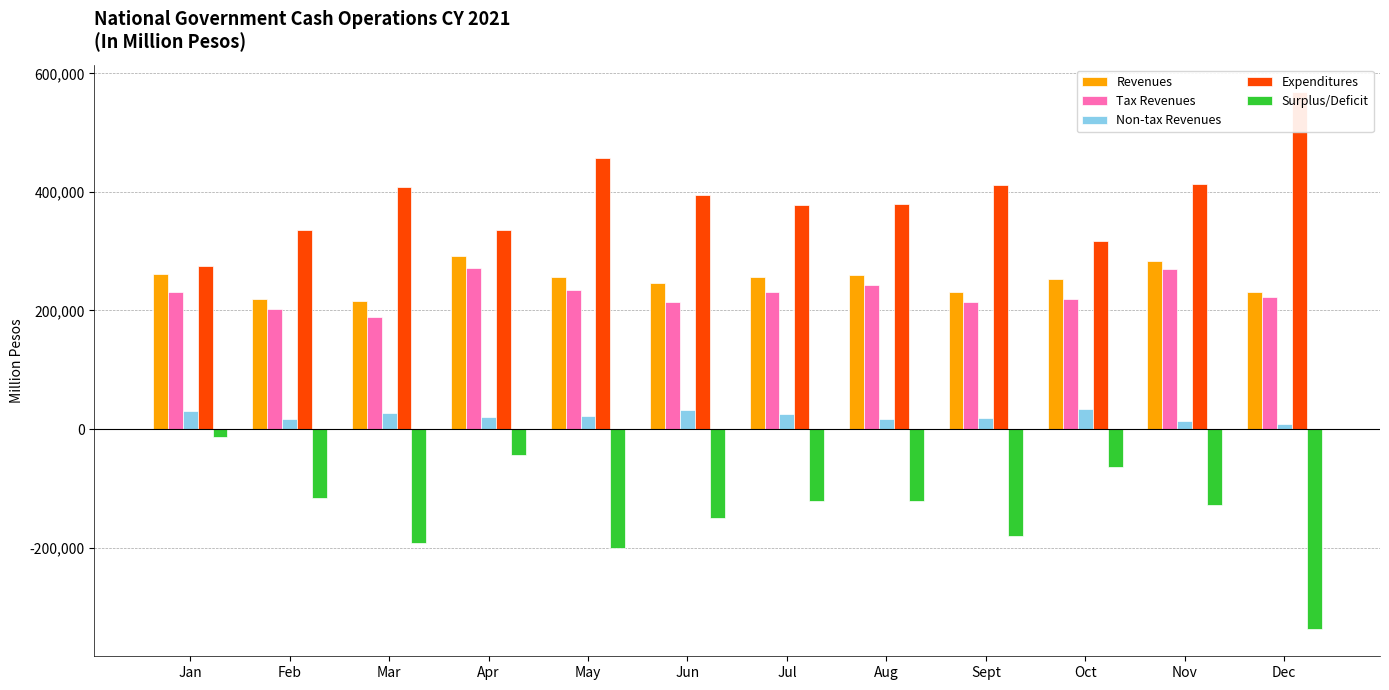

What is the total value across all series at Apr?

875655.0